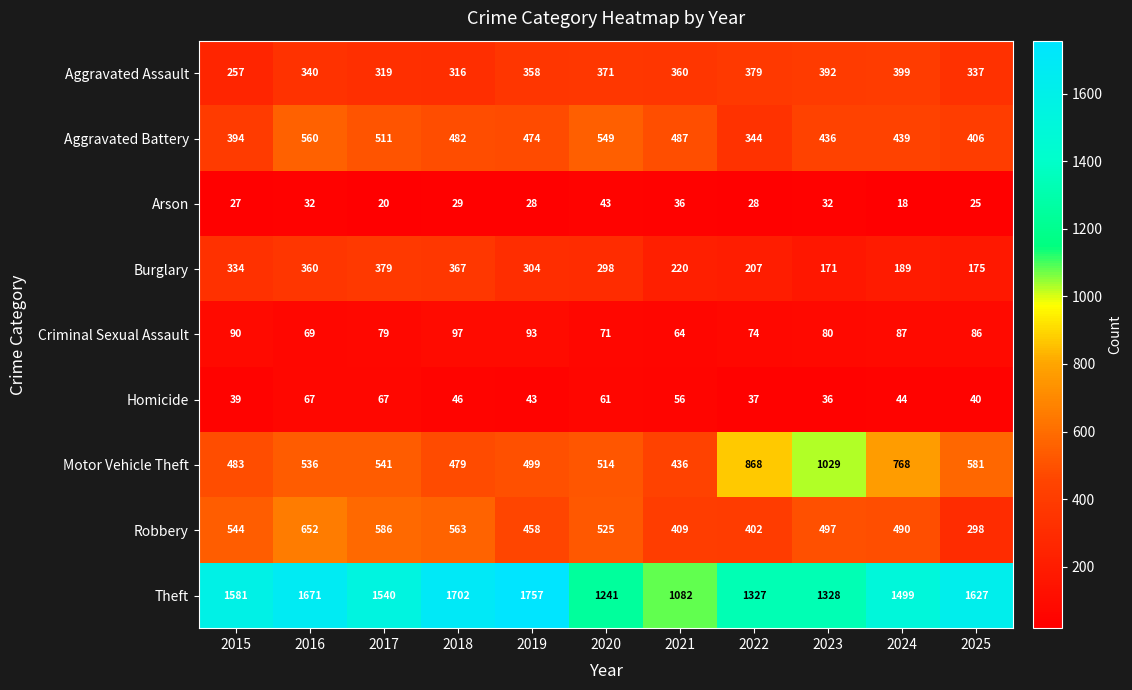

Which series has the largest total across all categories?

Theft